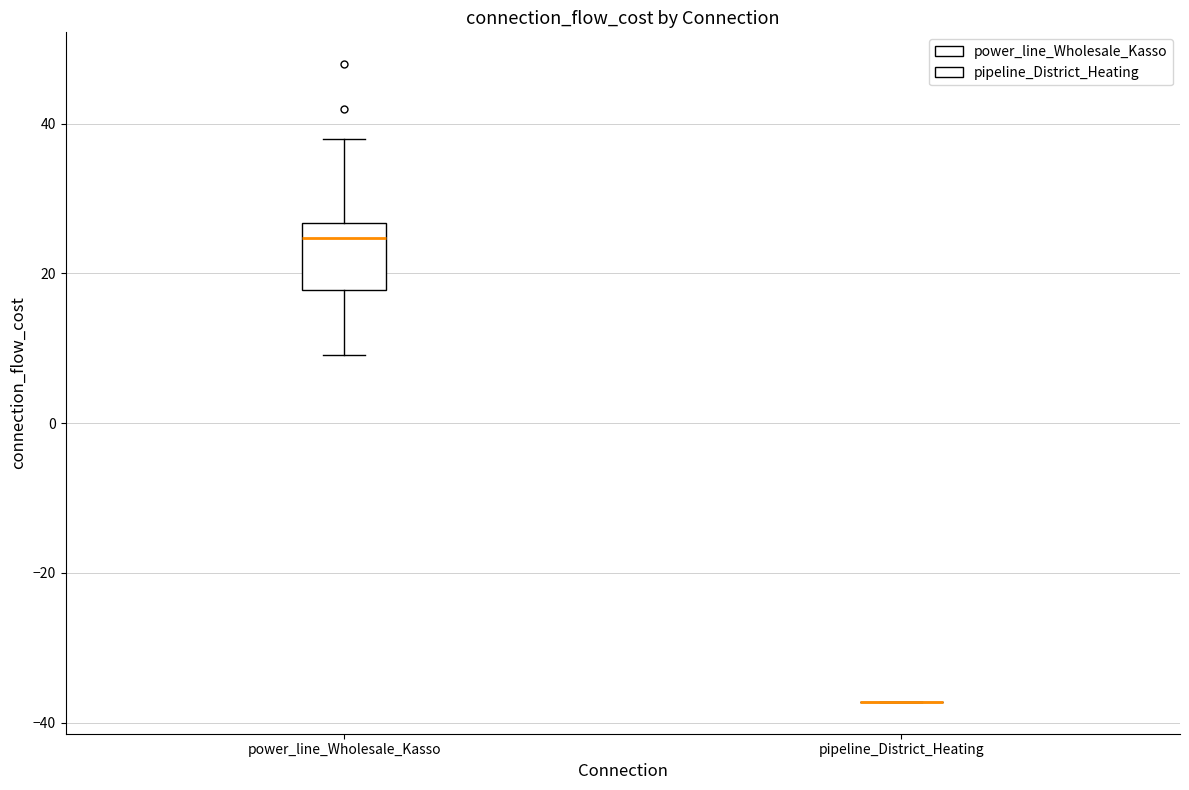

Reading left to right, read every box against the y-axis: the position of its median line, the range the box covers, and the ends of its whiskers. The values are not printed on the chart, so give them approximately, as read against the axis.

power_line_Wholesale_Kasso: median 24, box 18 to 26, whiskers 10 to 38
pipeline_District_Heating: box collapsed to a line at -38, whiskers -38 to -38